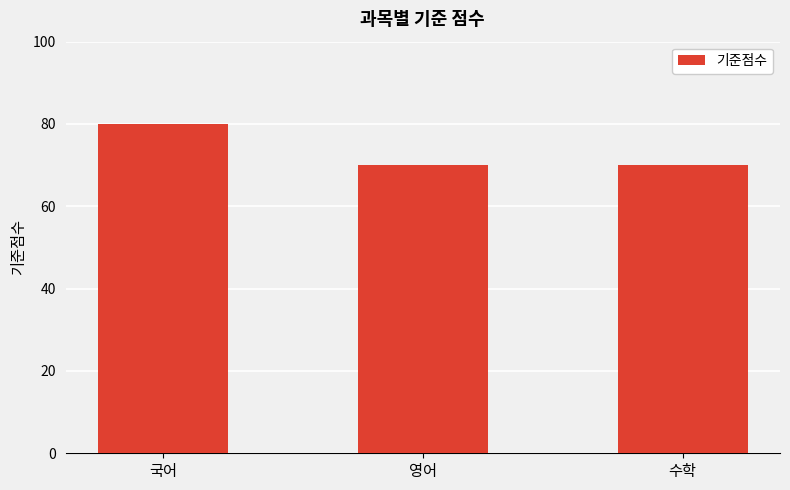

What is the sum of all values?

220